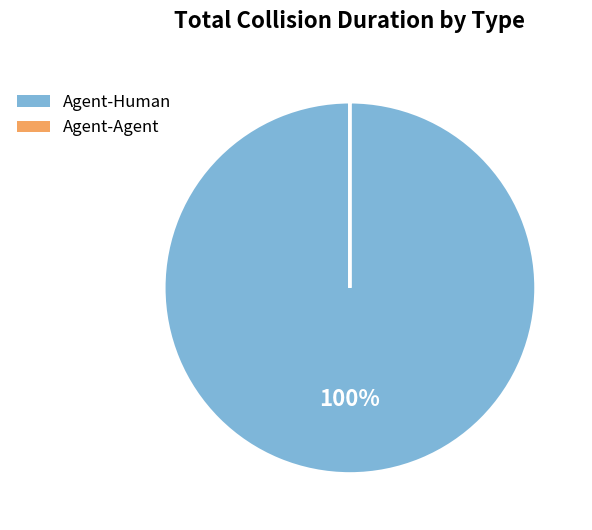

To the nearest percent, what percentage of the pie is Agent-Human?

100%